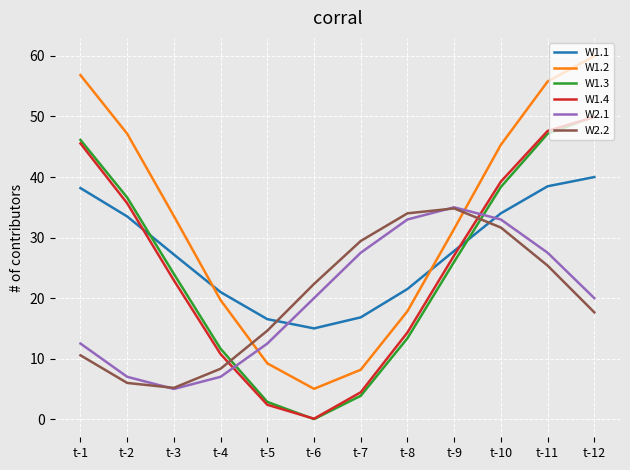

Is it true that W1.2 equals 55.8 at t-11?

True